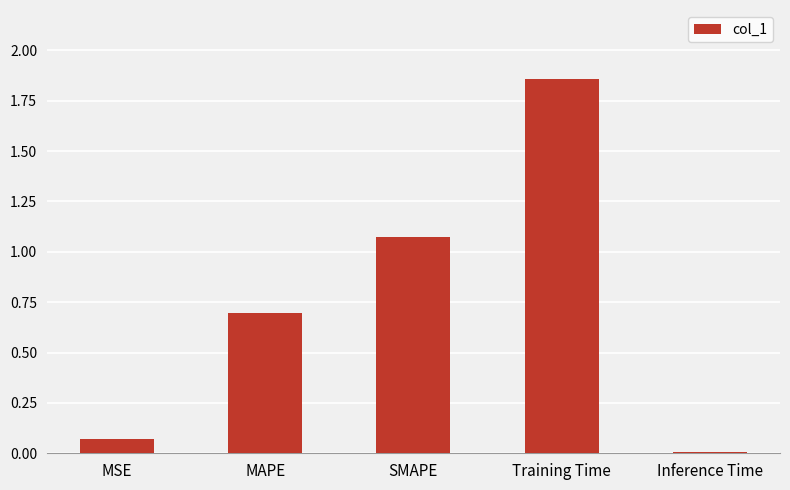

Are the bars grouped side by side (vs. stacked)?

No